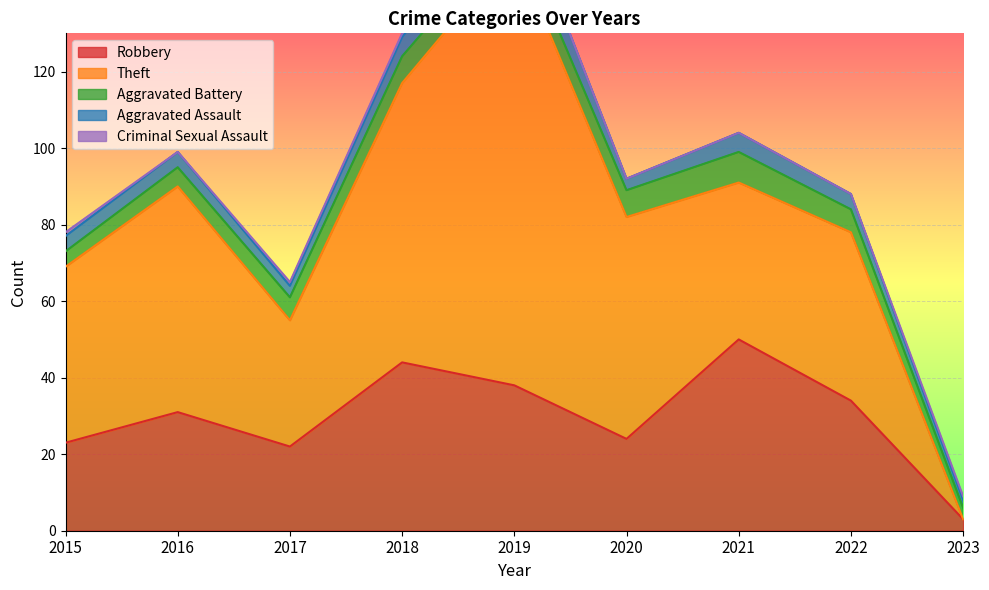

What are all the series names shown in the legend?

Robbery, Theft, Aggravated Battery, Aggravated Assault, Criminal Sexual Assault